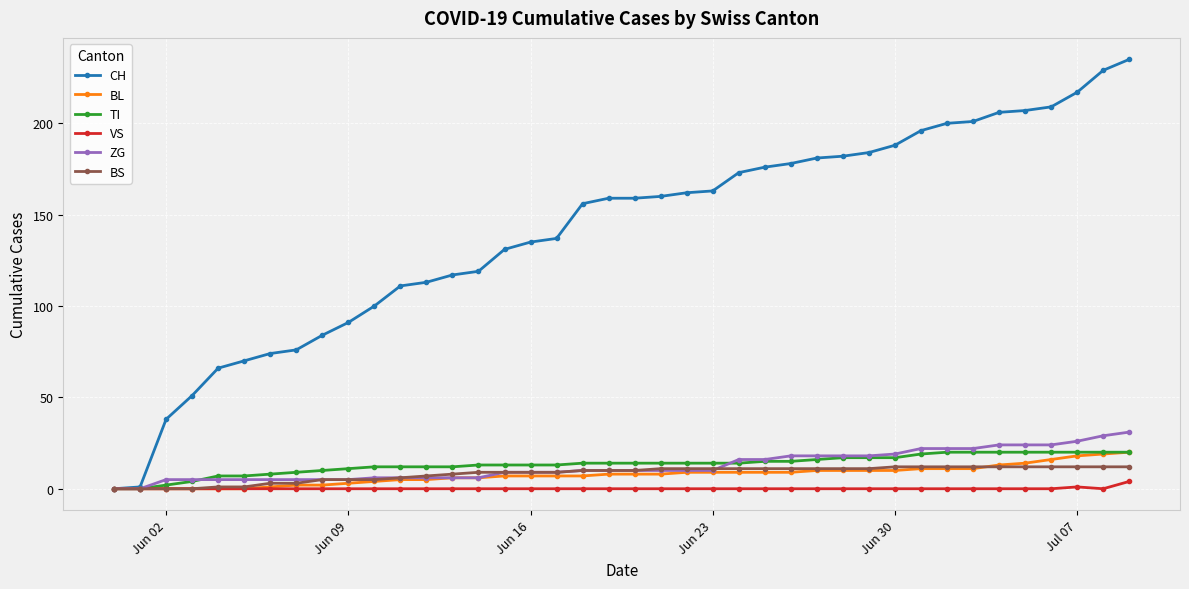

Which series has the largest total across all categories?

CH